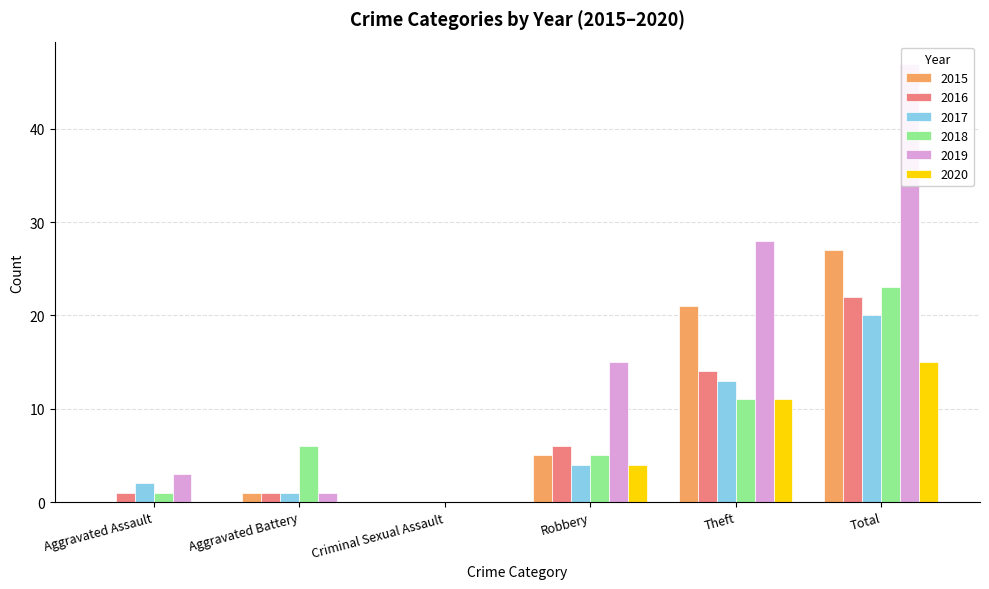

At which label is 2019 closest to 23?

Theft